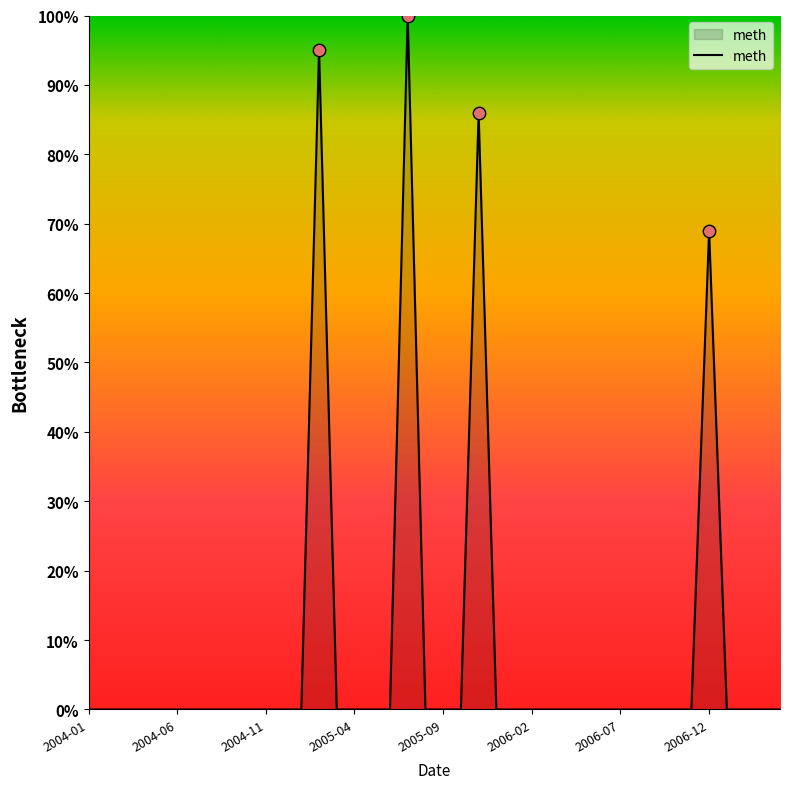

What is the greatest value displayed?

100